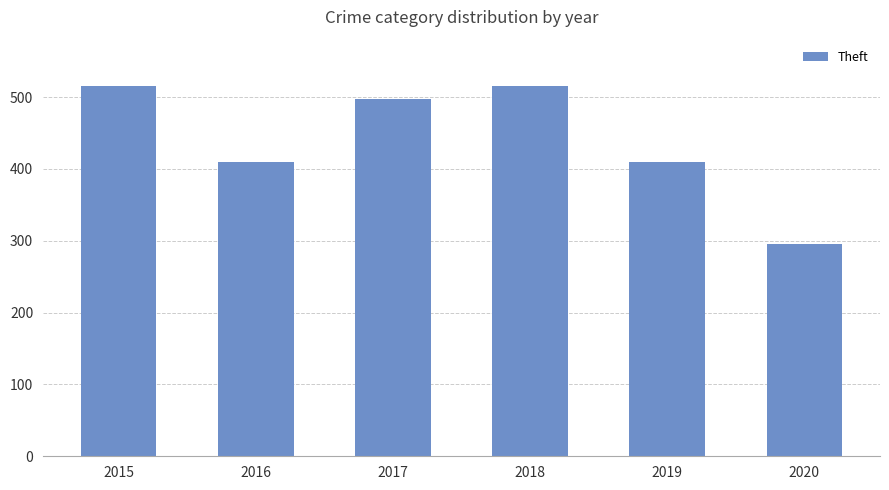

What is the minimum value shown in the chart?

296